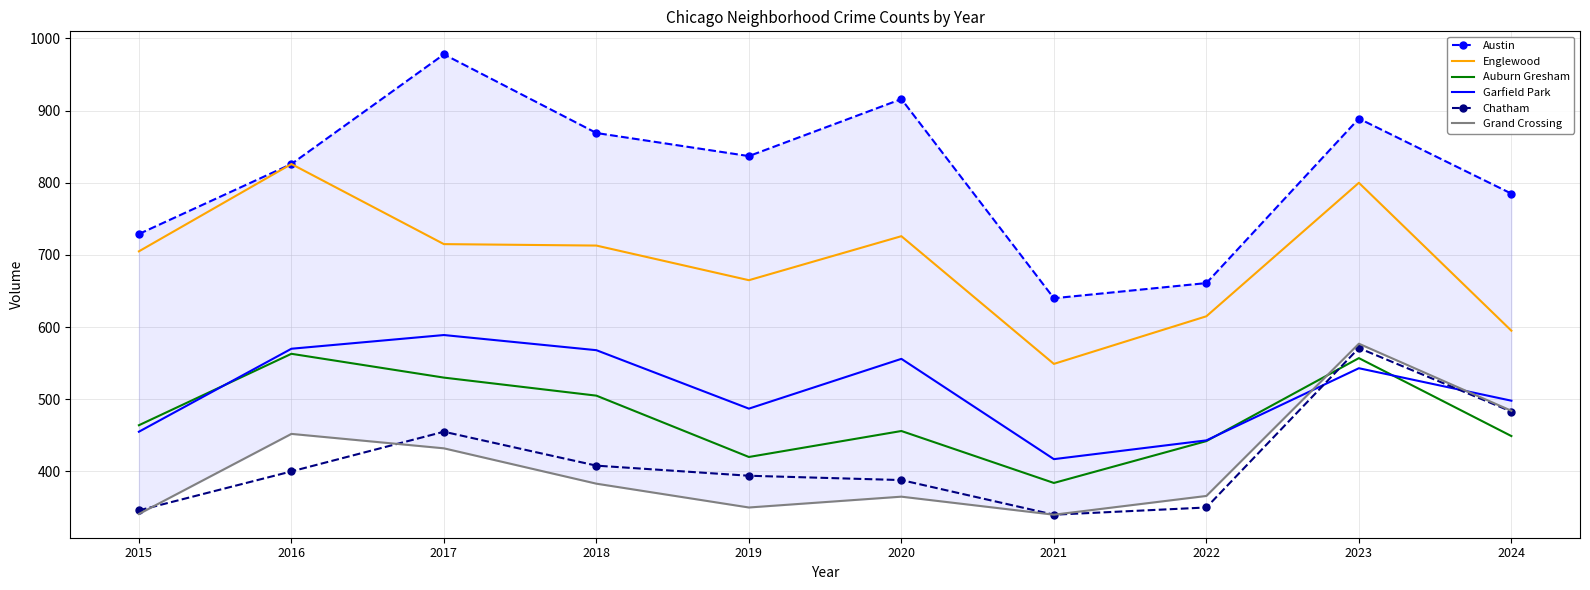

What is the value of the Grand Crossing point at the 4th from the left?

383